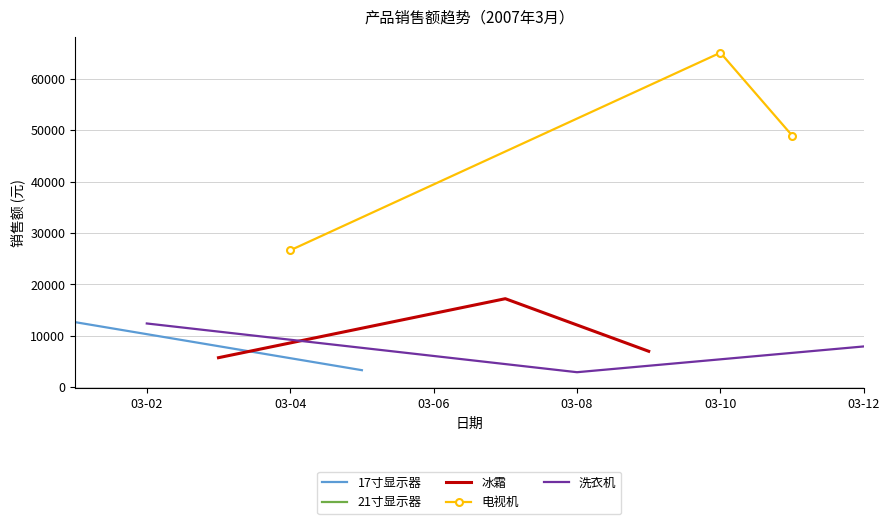

True or false: 冰霜 has a value of 9715 at 03-06.

False